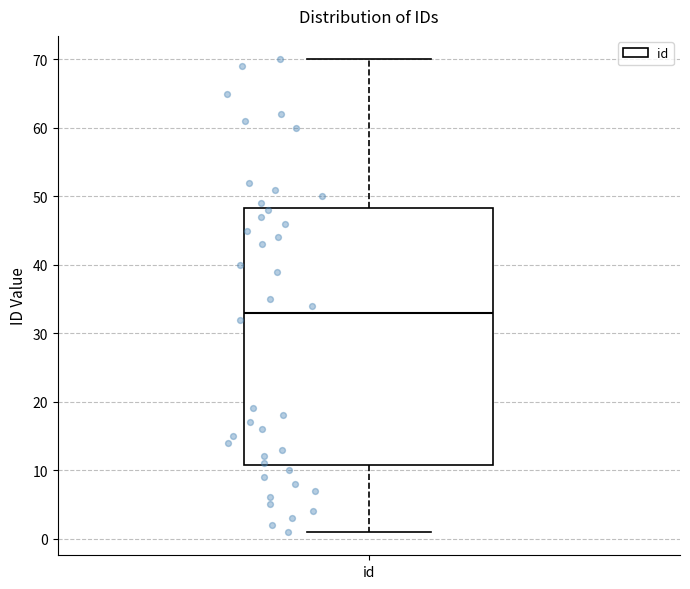

Read this box plot against the y-axis: the position of the median line, the range covered by the box, and the ends of both whiskers. The values are not printed on the chart, so give them approximately, as read against the axis.

median 33, box 11 to 48, whiskers 1 to 70